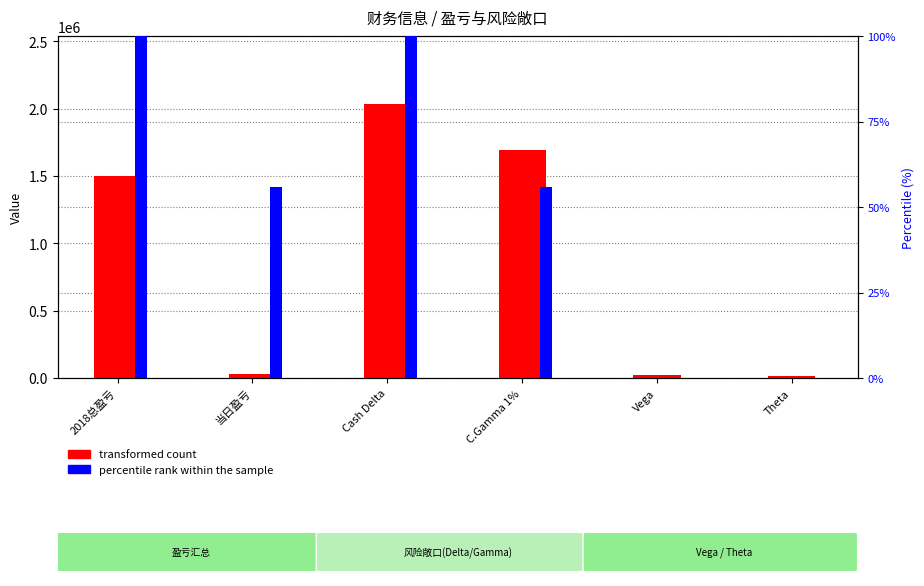

What is the label of the 6th bar from the right?

2018总盈亏